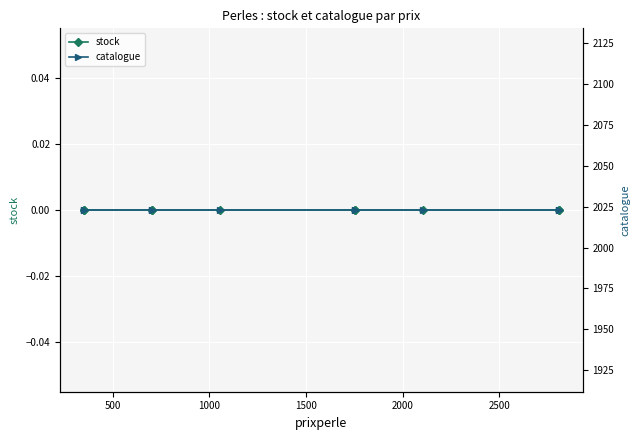

Between 3000 and 2000, which is larger?

3000